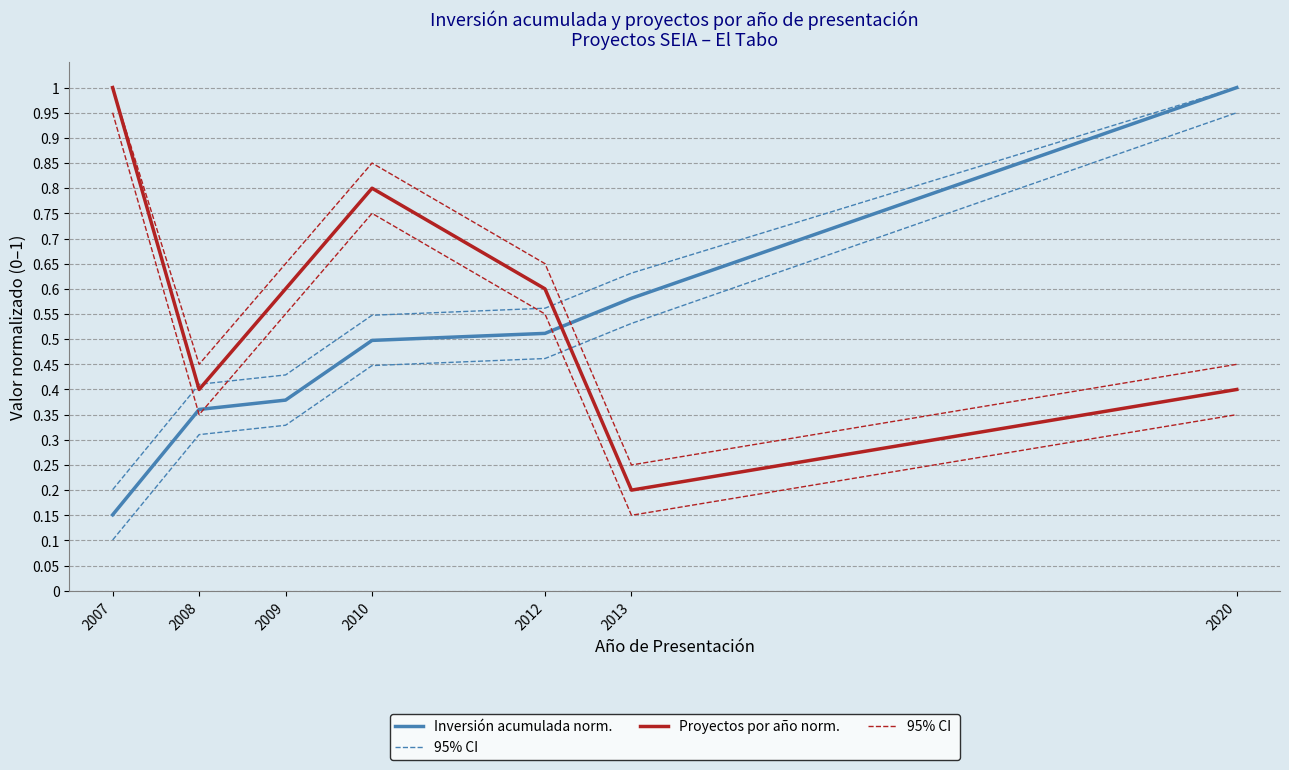

The 95% CI  series shows 1.7 at 2007. True or false?

False